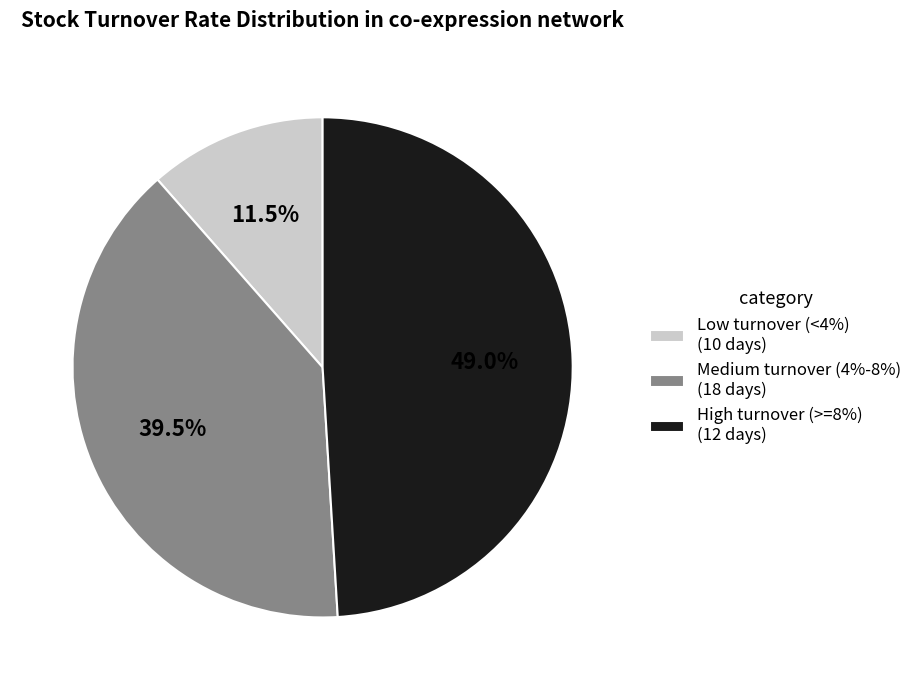

Do Medium turnover (4%-8%) (18 days) and Low turnover (<4%) (10 days) together represent more than half of the pie?

Yes